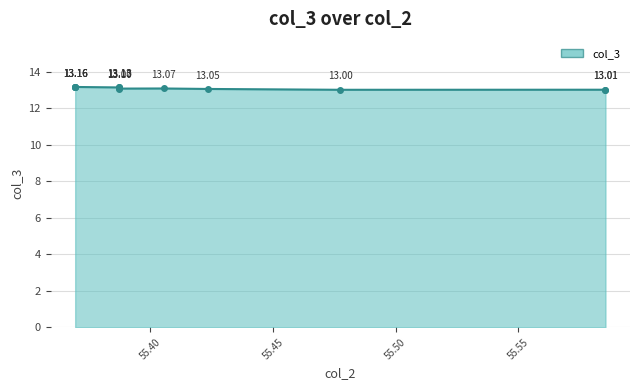

The chart shows a value of 22.7 at 7. True or false?

False